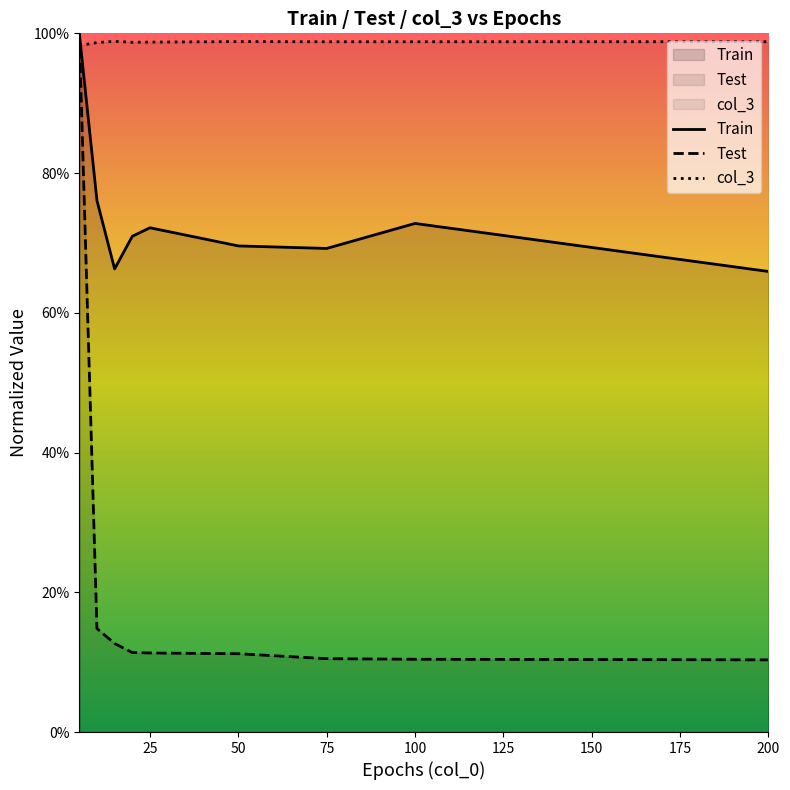

Reading left to right, transcribe all the data shown in this chart.

Train: 1.0	0.8	0.7	0.7	0.7	0.7	0.7	0.7	0.7
Test: 1.0	0.1	0.1	0.1	0.1	0.1	0.1	0.1	0.1
col_3: 1.0	1.0	1.0	1.0	1.0	1.0	1.0	1.0	1.0